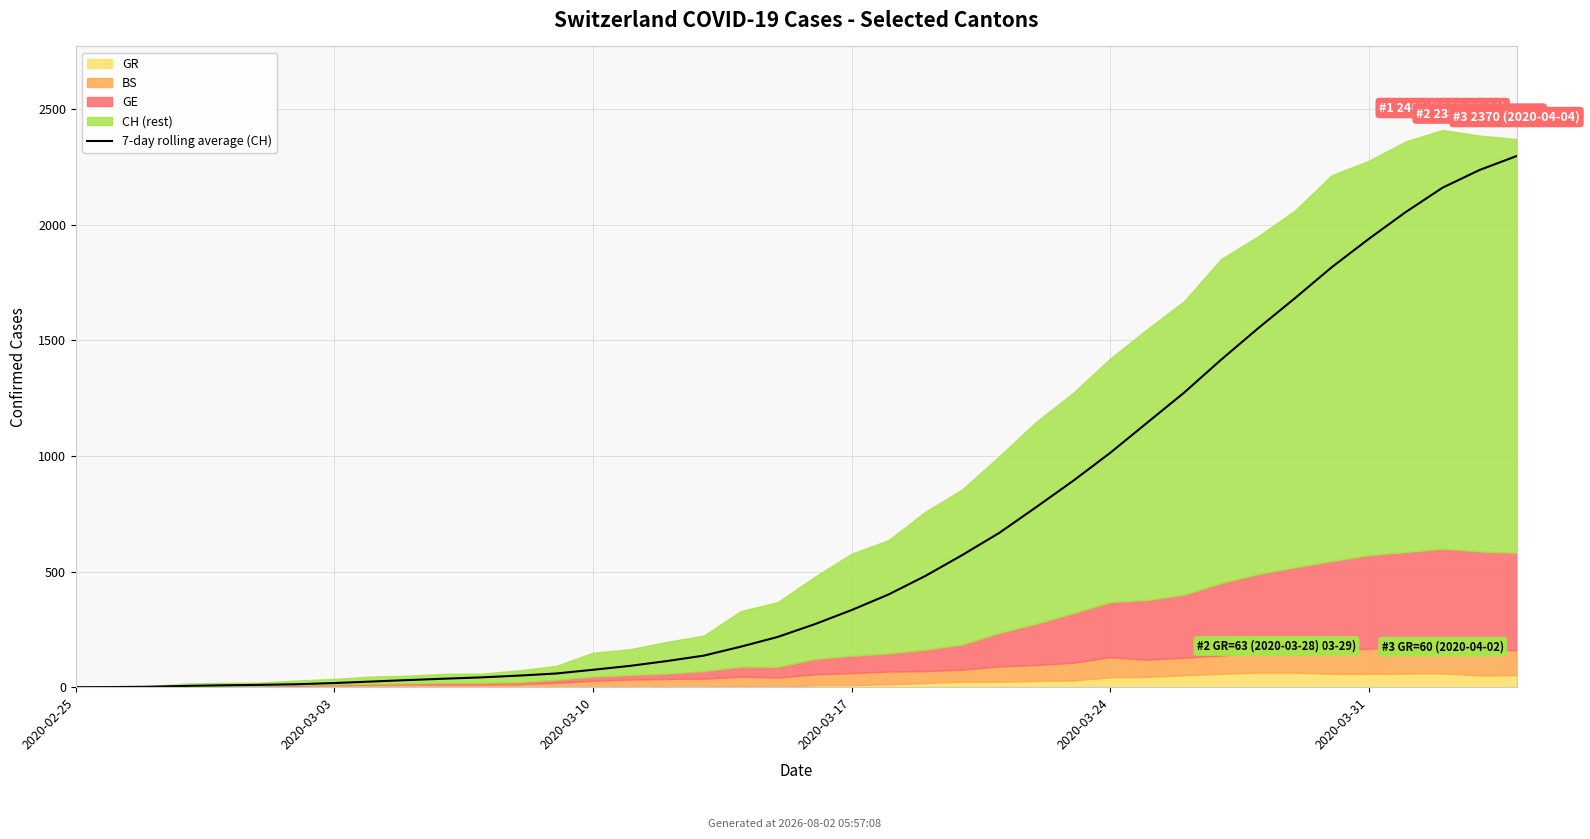

Between 34 and 27, which is larger?

34